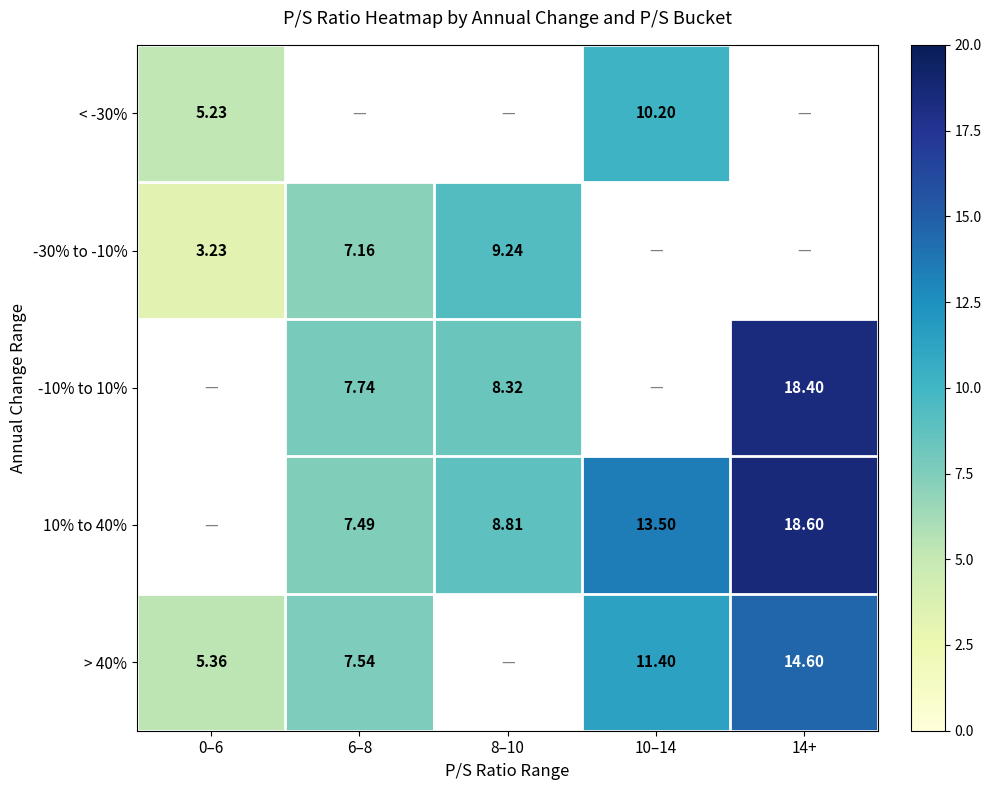

Where does the -10% to 10% series first go above 8?

8–10